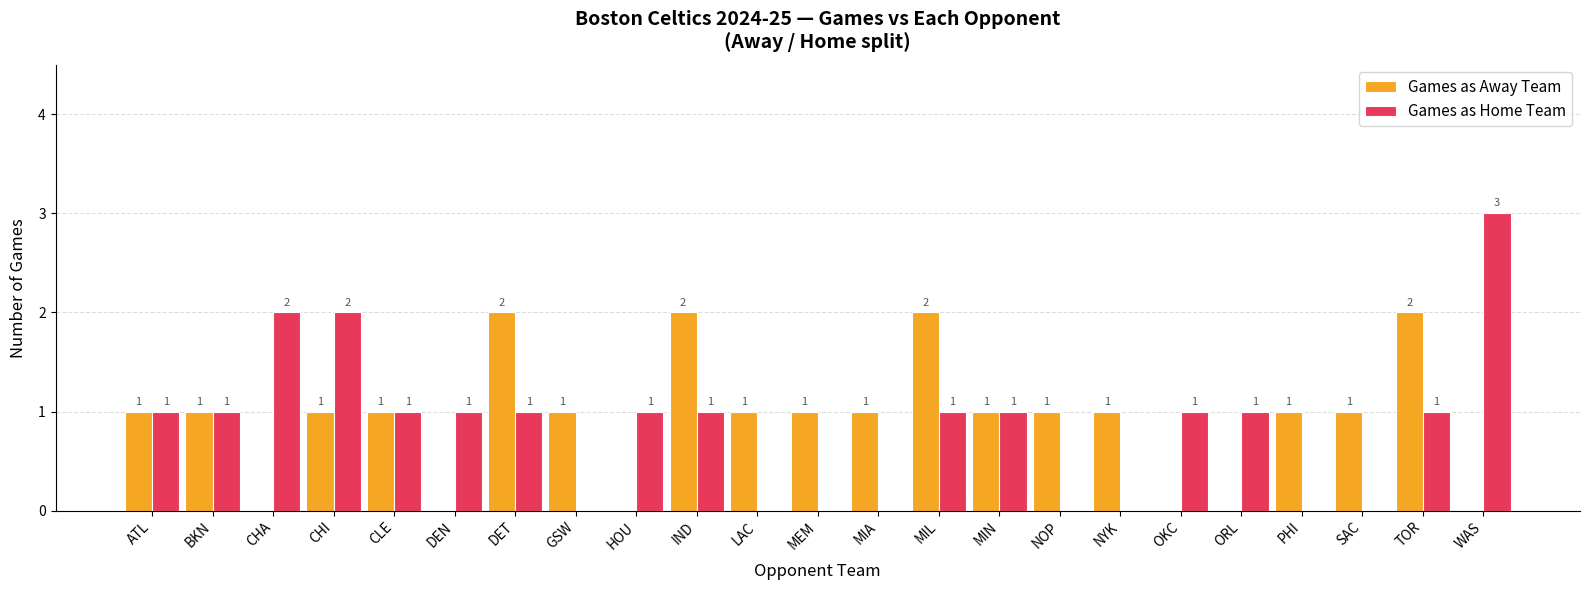

The Games as Away Team series shows 0 at DEN. True or false?

True